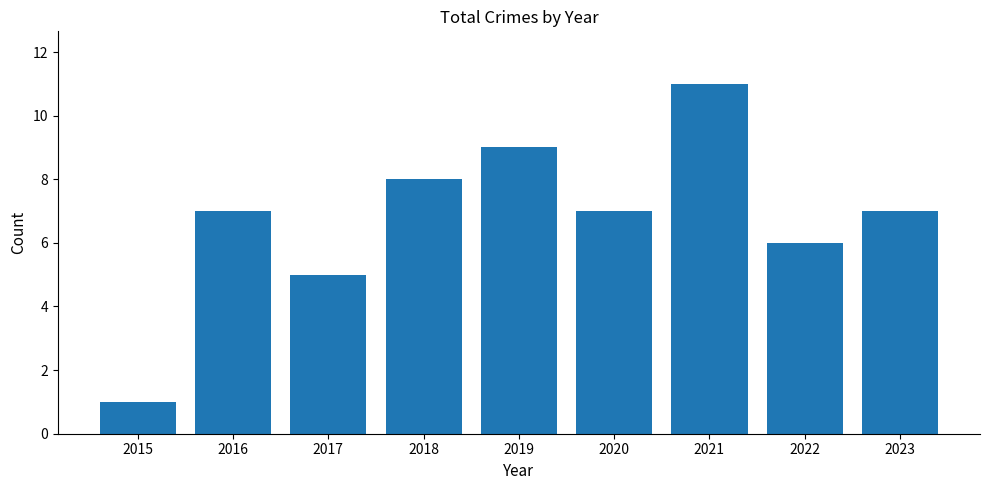

What is the smallest value displayed?

1